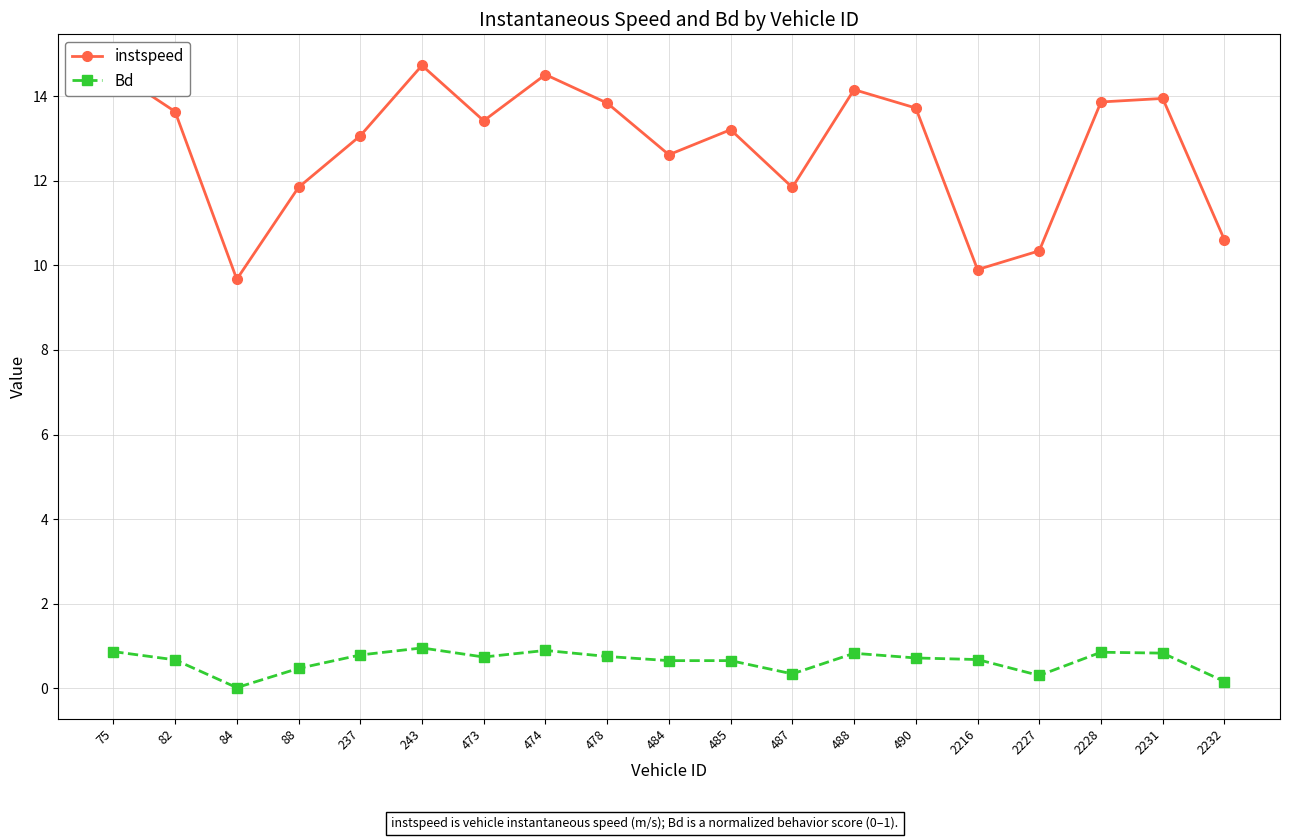

List the series in order of their overall mean, lowest first.

Bd, instspeed